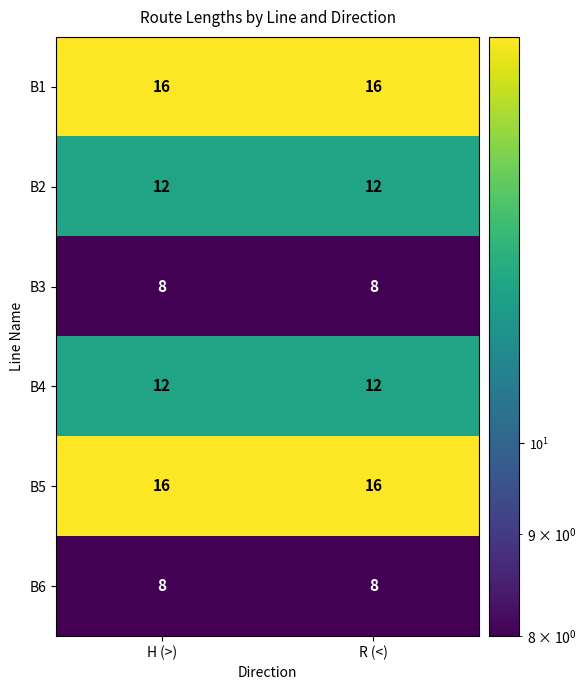

At how many categories does at least one series exceed 12?

2